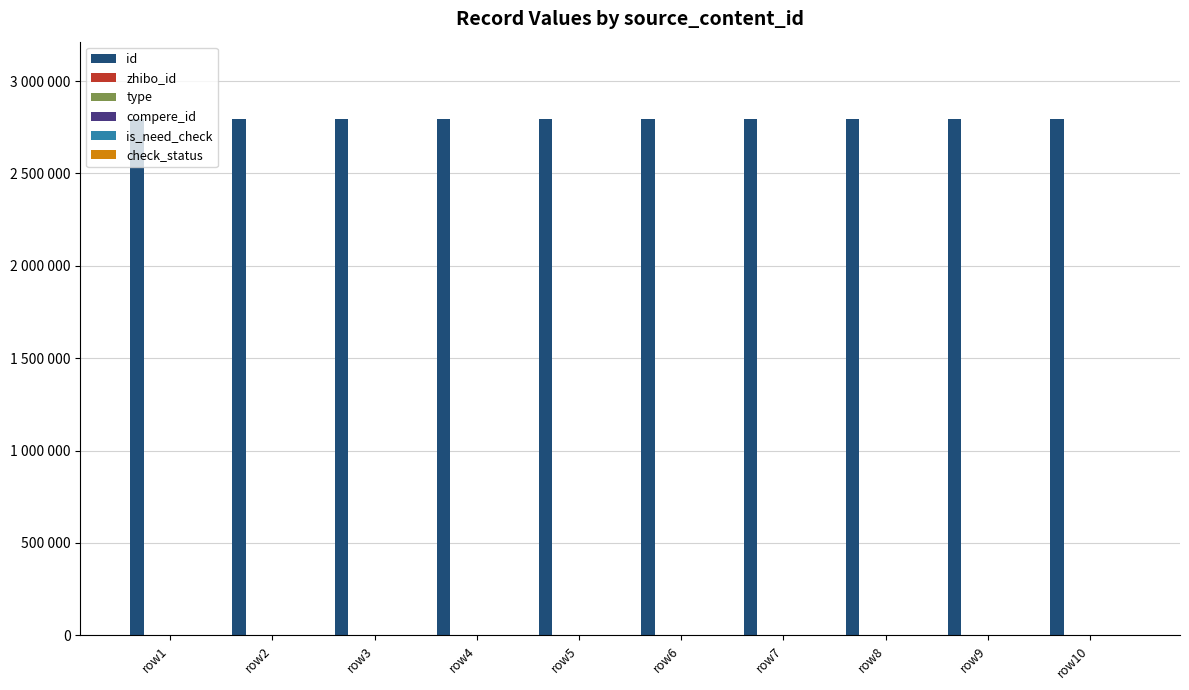

At which label does type reach its minimum?

row1